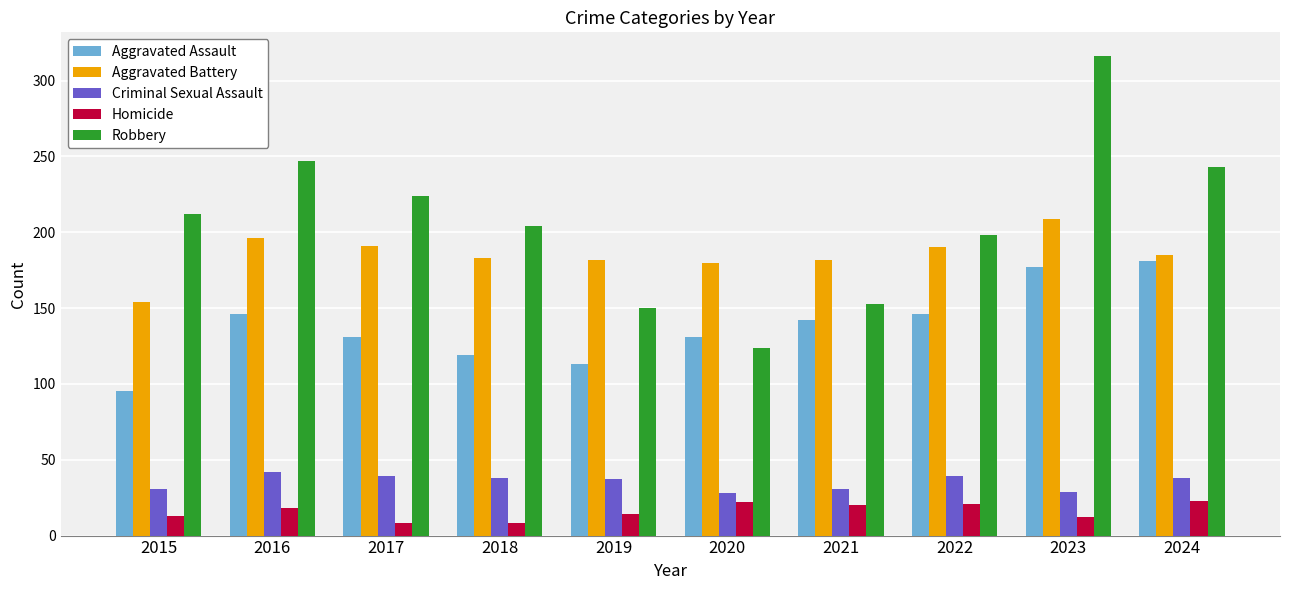

Is the value of Aggravated Assault at 2019 greater than the value of Robbery at 2020?

No